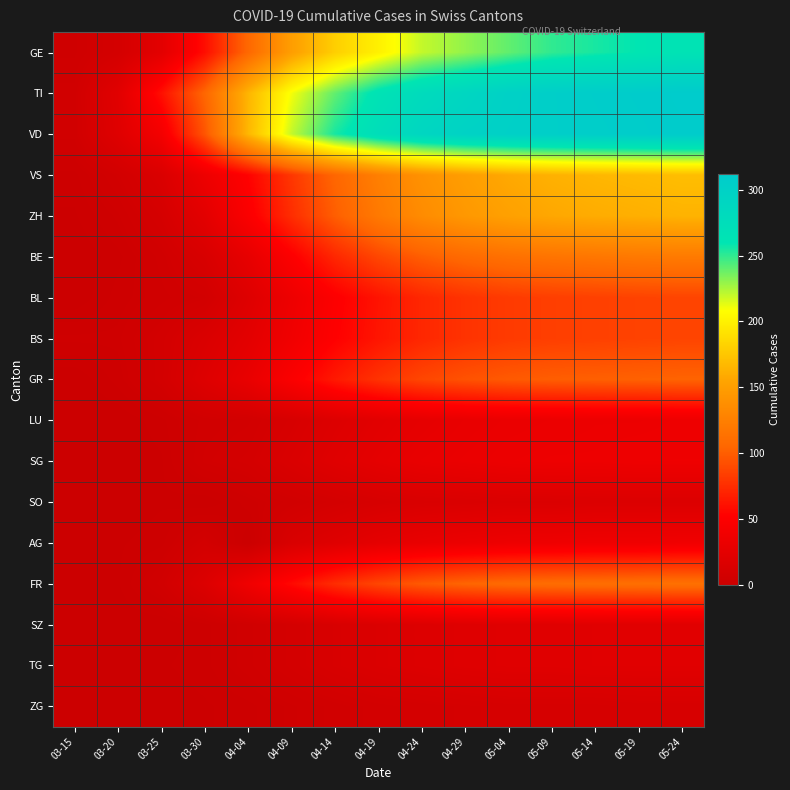

Reading left to right, list all the values displayed in this chart.

GE: 03-15=4	03-20=9	03-25=24	03-30=59	04-04=106	04-09=150	04-14=180	04-19=200	04-24=220	04-29=230	05-04=240	05-09=250	05-14=255	05-19=260	05-24=265
TI: 03-15=6	03-20=22	03-25=60	03-30=105	04-04=165	04-09=210	04-14=240	04-19=265	04-24=280	04-29=290	05-04=300	05-09=305	05-14=308	05-19=310	05-24=312
VD: 03-15=6	03-20=20	03-25=41	03-30=95	04-04=166	04-09=220	04-14=255	04-19=275	04-24=290	04-29=298	05-04=302	05-09=305	05-14=307	05-19=309	05-24=311
VS: 03-15=2	03-20=7	03-25=15	03-30=35	04-04=53	04-09=80	04-14=105	04-19=125	04-24=140	04-29=150	05-04=158	05-09=163	05-14=166	05-19=168	05-24=170
ZH: 03-15=1	03-20=4	03-25=10	03-30=24	04-04=48	04-09=75	04-14=100	04-19=120	04-24=135	04-29=145	05-04=152	05-09=157	05-14=160	05-19=162	05-24=164
BE: 03-15=0	03-20=2	03-25=6	03-30=13	04-04=28	04-09=50	04-14=72	04-19=88	04-24=100	04-29=108	05-04=113	05-09=116	05-14=118	05-19=120	05-24=121
BL: 03-15=0	03-20=3	03-25=5	03-30=7	04-04=19	04-09=35	04-14=50	04-19=62	04-24=72	04-29=78	05-04=82	05-09=84	05-14=85	05-19=86	05-24=87
BS: 03-15=4	03-20=4	03-25=8	03-30=15	04-04=24	04-09=38	04-14=52	04-19=63	04-24=72	04-29=78	05-04=82	05-09=84	05-14=85	05-19=86	05-24=87
GR: 03-15=0	03-20=3	03-25=8	03-30=19	04-04=30	04-09=48	04-14=65	04-19=78	04-24=88	04-29=94	05-04=98	05-09=100	05-14=101	05-19=102	05-24=103
LU: 03-15=0	03-20=0	03-25=2	03-30=6	04-04=7	04-09=12	04-14=18	04-19=23	04-24=27	04-29=30	05-04=32	05-09=33	05-14=34	05-19=34	05-24=35
SG: 03-15=0	03-20=0	03-25=1	03-30=7	04-04=9	04-09=15	04-14=21	04-19=26	04-24=30	04-29=32	05-04=34	05-09=35	05-14=35	05-19=36	05-24=36
SO: 03-15=0	03-20=0	03-25=1	03-30=0	04-04=3	04-09=6	04-14=9	04-19=12	04-24=14	04-29=15	05-04=16	05-09=16	05-14=17	05-19=17	05-24=17
AG: 03-15=0	03-20=1	03-25=2	03-30=8	04-04=0	04-09=14	04-14=20	04-19=26	04-24=30	04-29=33	05-04=35	05-09=36	05-14=37	05-19=37	05-24=38
FR: 03-15=0	03-20=1	03-25=6	03-30=17	04-04=37	04-09=57	04-14=75	04-19=88	04-24=98	04-29=104	05-04=108	05-09=110	05-14=111	05-19=112	05-24=113
SZ: 03-15=0	03-20=0	03-25=0	03-30=2	04-04=5	04-09=9	04-14=13	04-19=16	04-24=18	04-29=20	05-04=21	05-09=21	05-14=22	05-19=22	05-24=22
TG: 03-15=0	03-20=0	03-25=1	03-30=2	04-04=5	04-09=9	04-14=13	04-19=16	04-24=18	04-29=20	05-04=21	05-09=21	05-14=22	05-19=22	05-24=22
ZG: 03-15=0	03-20=0	03-25=0	03-30=1	04-04=2	04-09=4	04-14=6	04-19=8	04-24=9	04-29=10	05-04=11	05-09=11	05-14=11	05-19=12	05-24=12